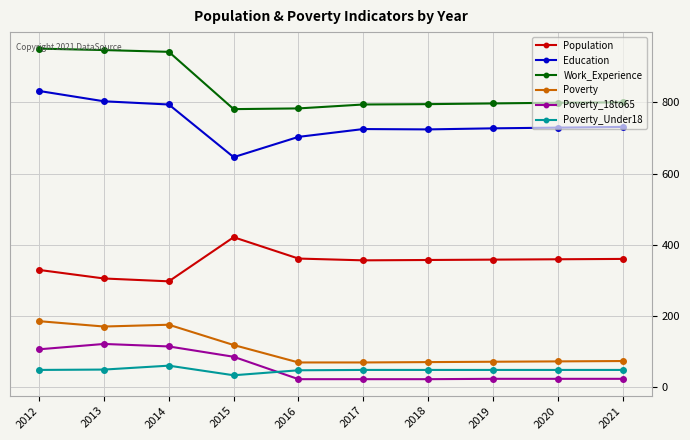

How many categories are shown in the chart?

10